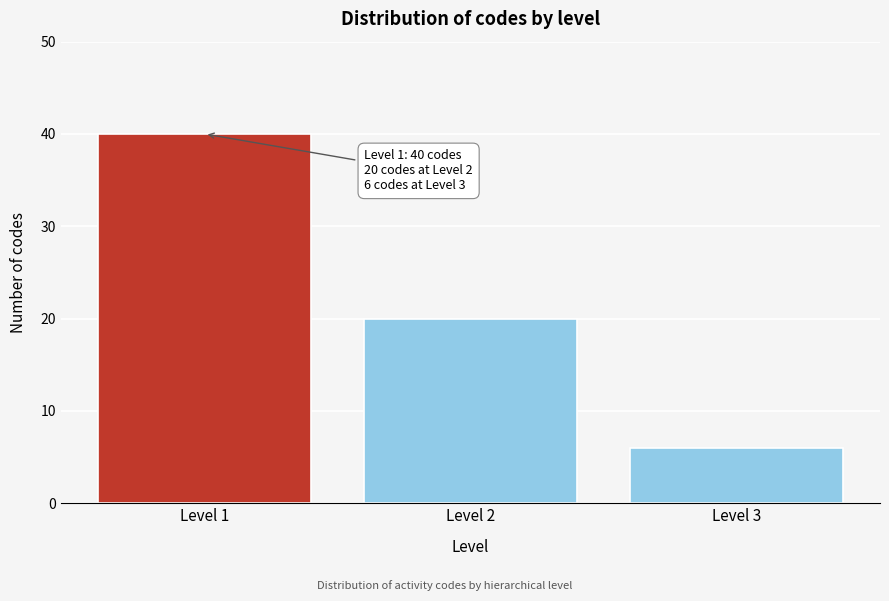

Reading right to left, transcribe all the data shown in this chart.

Level 3=6	Level 2=20	Level 1=40